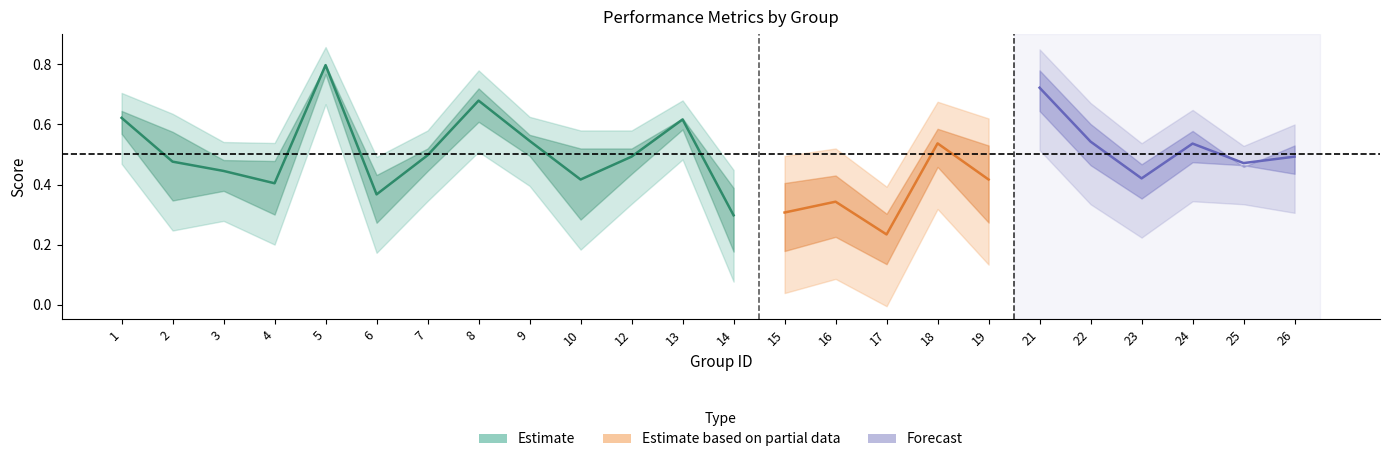

Does the chart display data point markers on the line(s)?

No